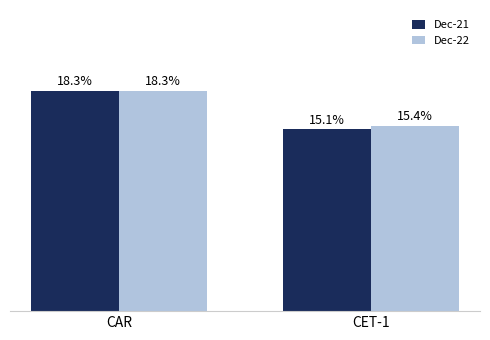

At which category does the chart reach its minimum across all series?

CET-1